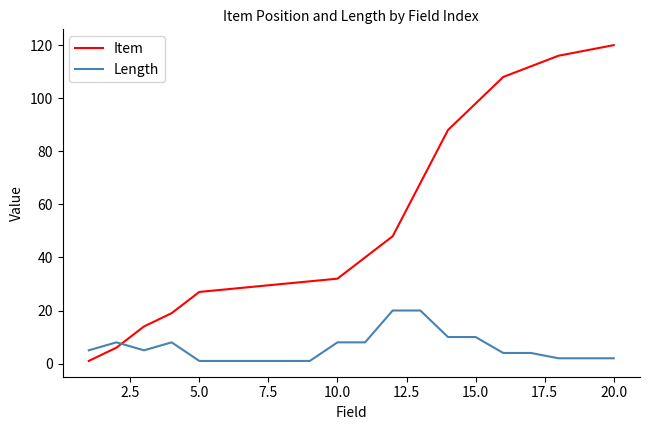

At how many categories does at least one series exceed 20?

16